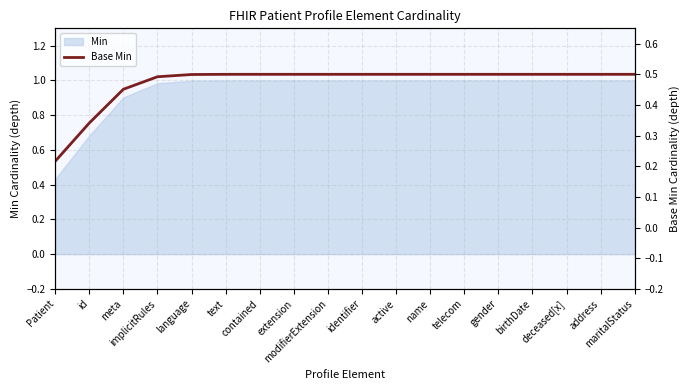

Reading left to right, what are all the values shown in this chart?

Patient=0.2	id=0.3	meta=0.5	implicitRules=0.5	language=0.5	text=0.5	contained=0.5	extension=0.5	modifierExtension=0.5	identifier=0.5	active=0.5	name=0.5	telecom=0.5	gender=0.5	birthDate=0.5	deceased[x]=0.5	address=0.5	maritalStatus=0.5